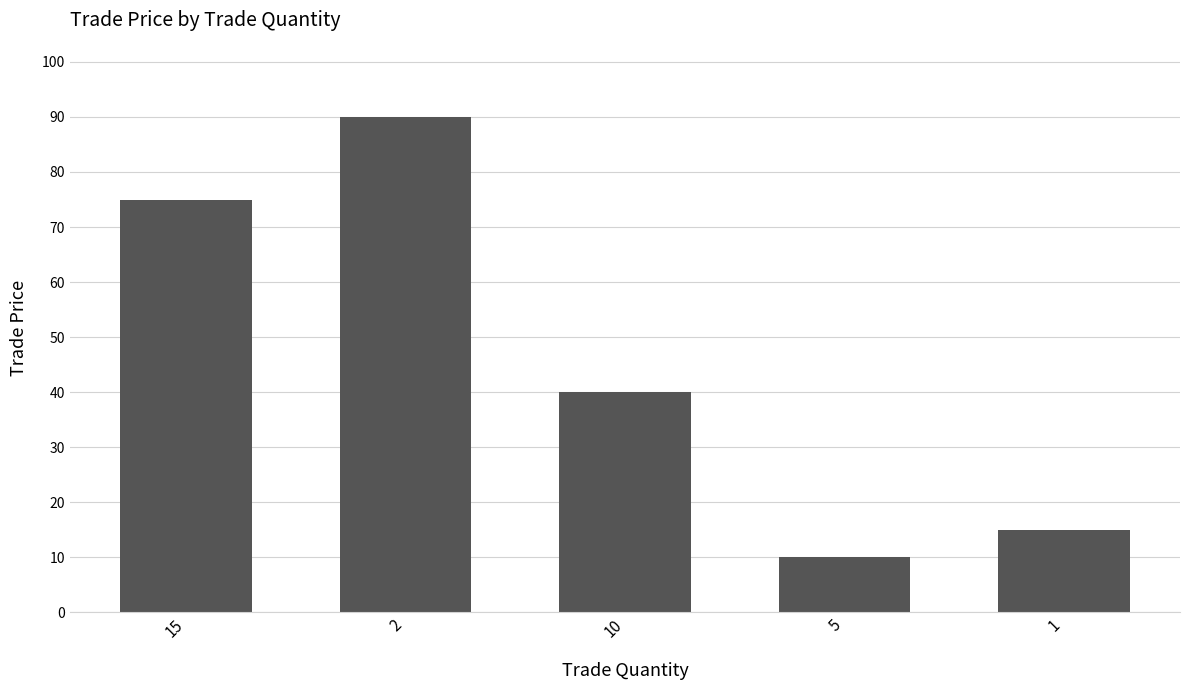

What is the sum of all values?

230